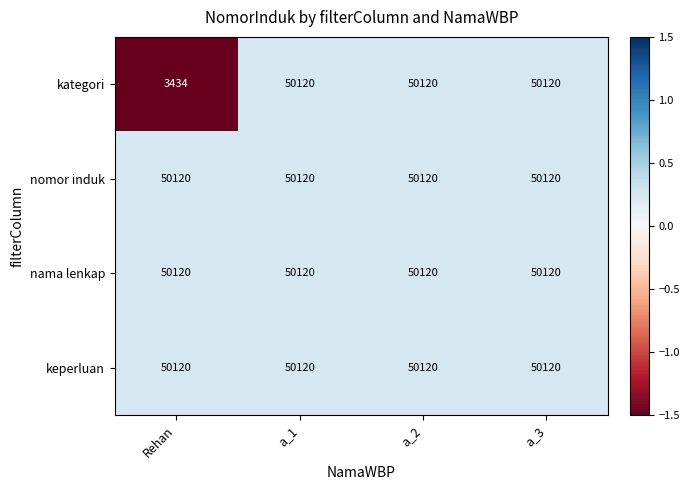

What is the lowest value of the kategori series?

3434